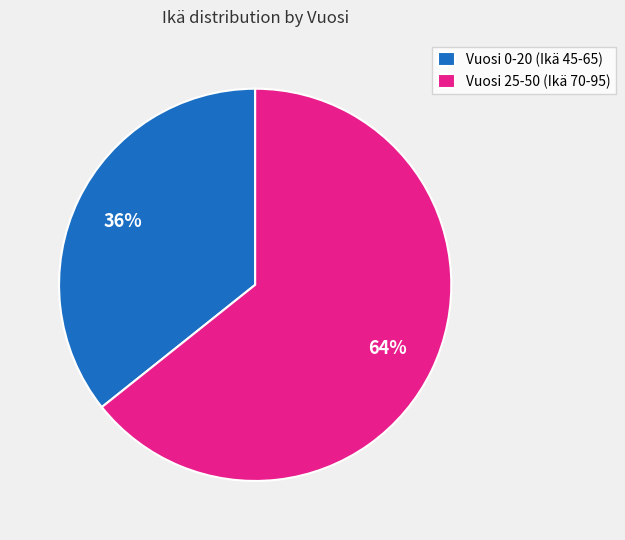

To the nearest percent, what is the combined percentage of Vuosi 25-50 (Ikä 70-95) and Vuosi 0-20 (Ikä 45-65)?

100%